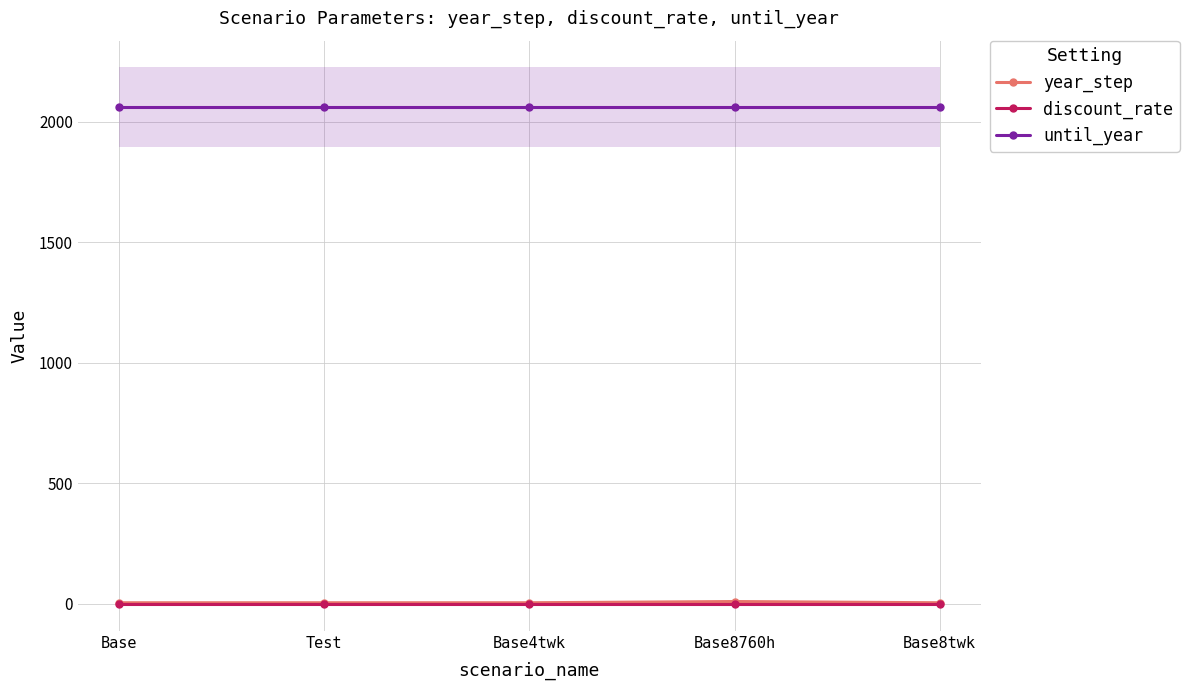

What is the spread (max minus min) of values at Base?

2059.9